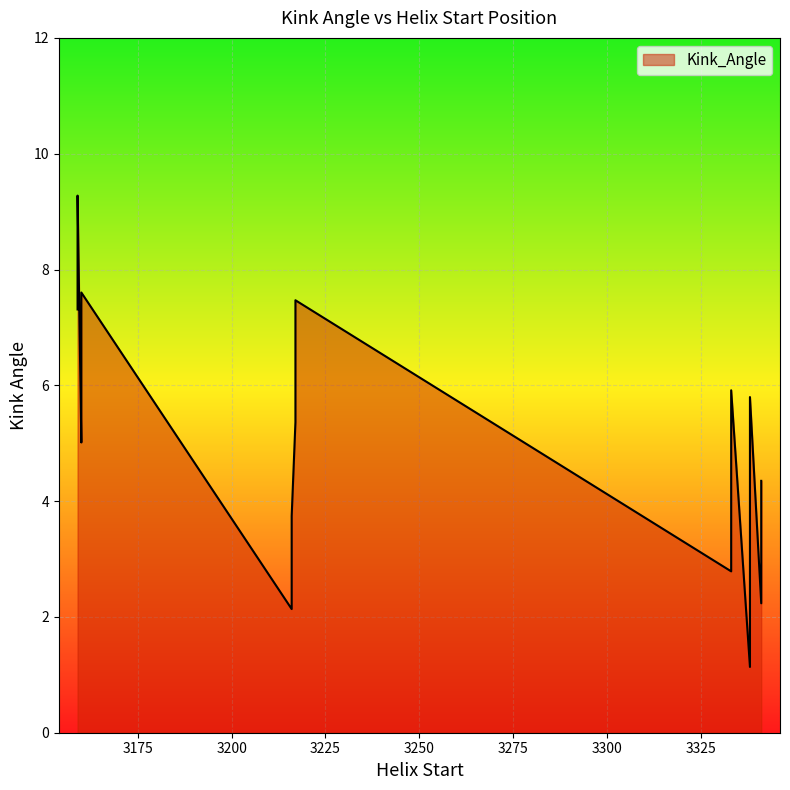

Read the value at 3216.

3.3